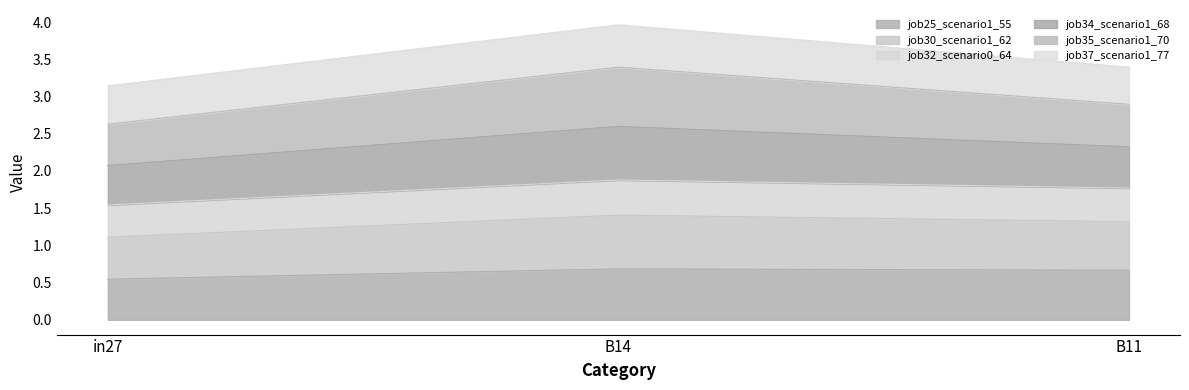

Between in27 and B11, which series saw the biggest shift?

job32_scenario0_64